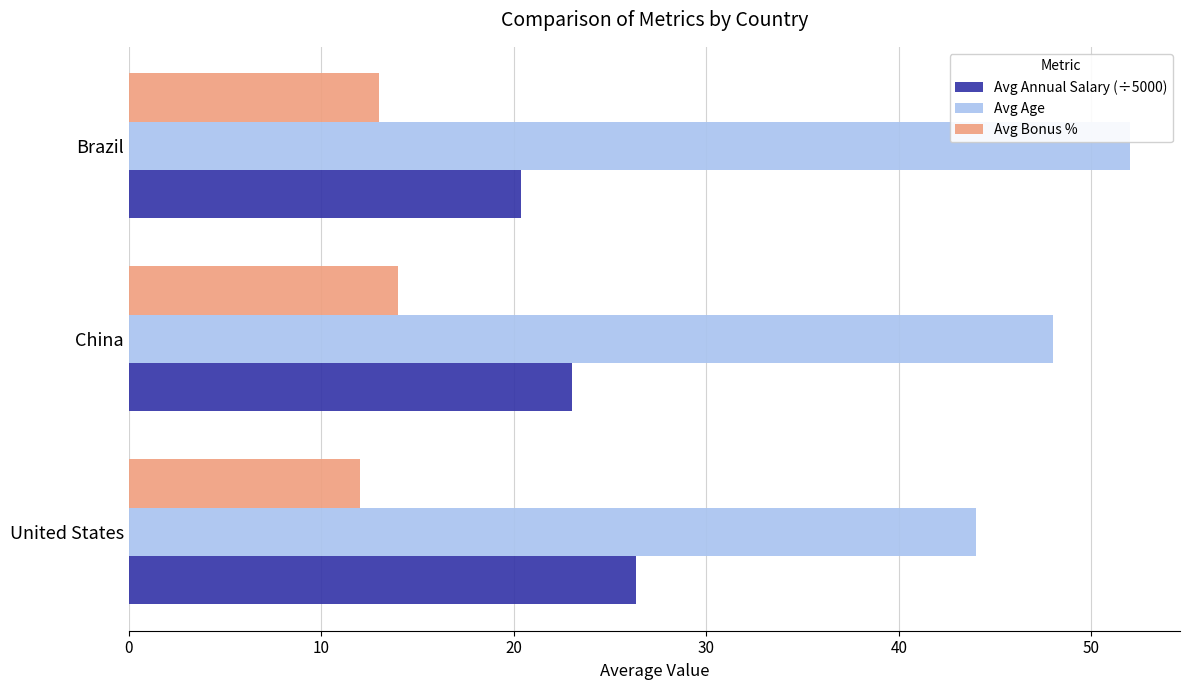

What is the maximum value for Avg Age?

52.0